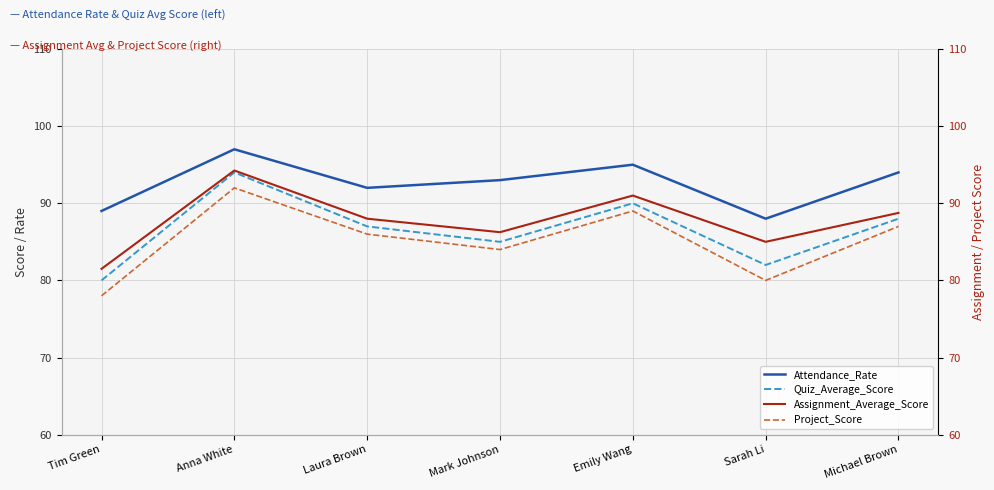

What is the average value of the Attendance_Rate series?

93